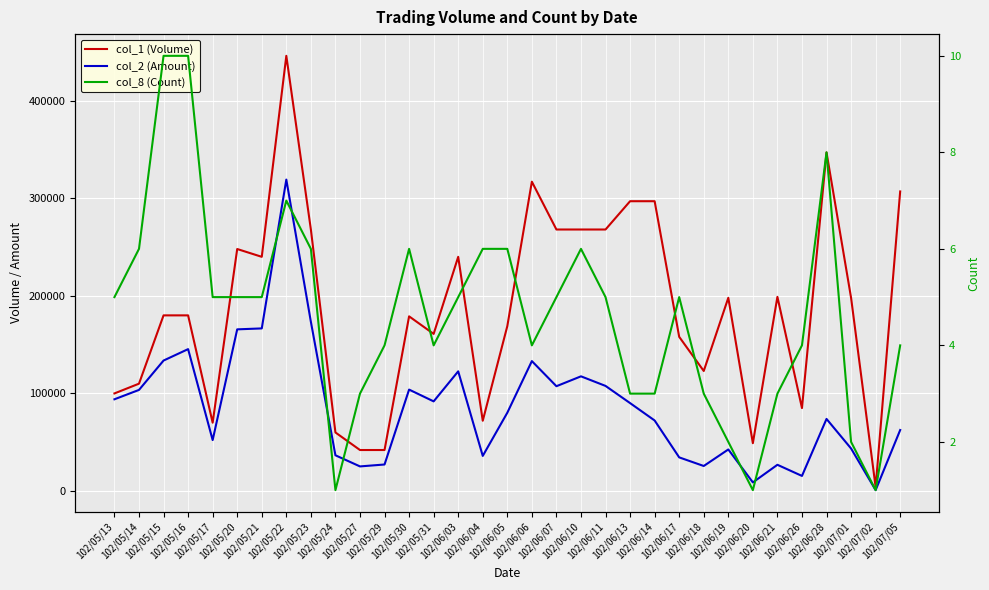

At how many categories does at least one series exceed 250173?

10